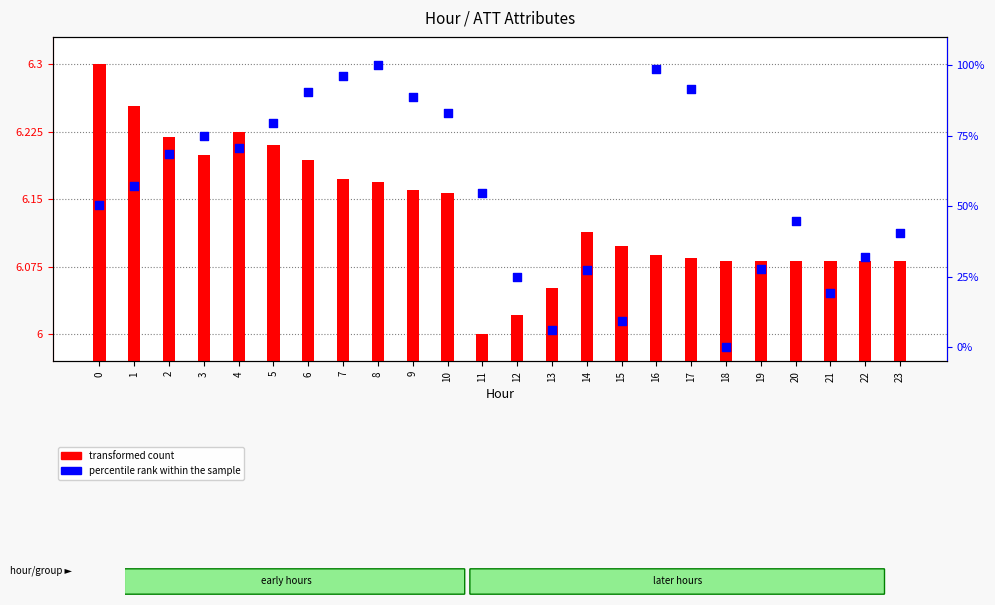

What are all the series names shown in the legend?

transformed count, percentile rank within the sample